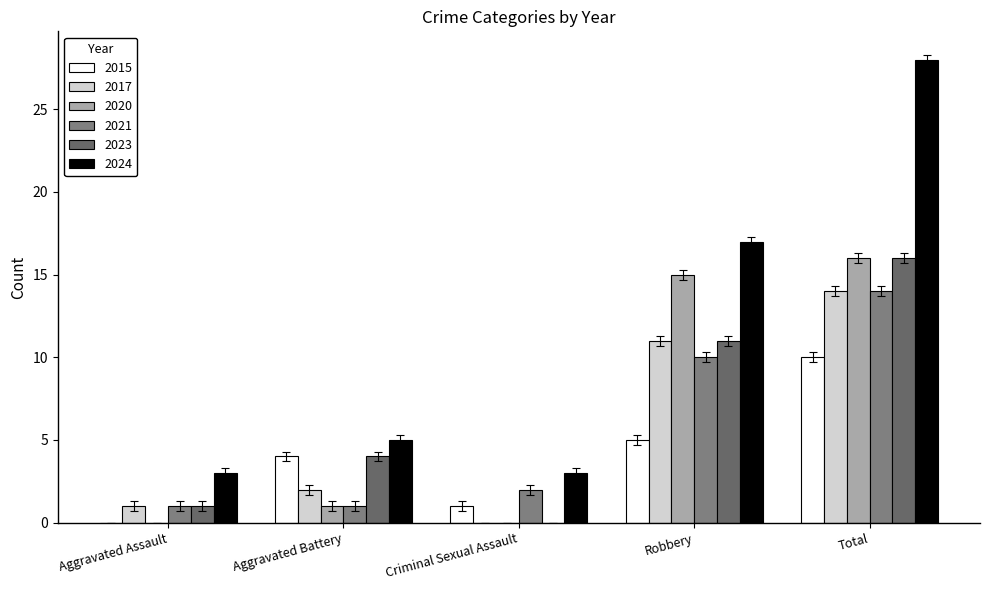

Which has a higher value, Aggravated Battery or Aggravated Assault?

Aggravated Battery